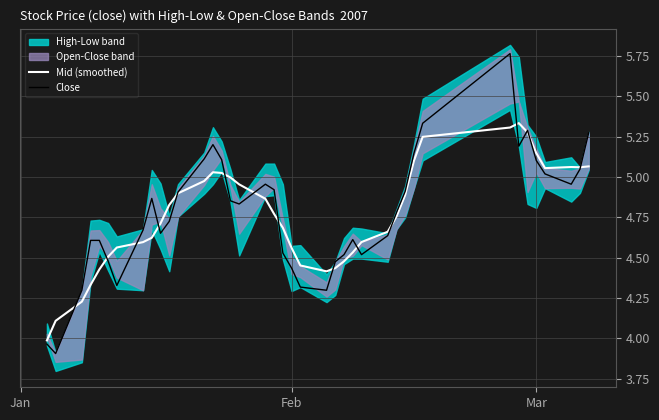

What is the difference between the maximum and minimum values in the Close series?

1.9